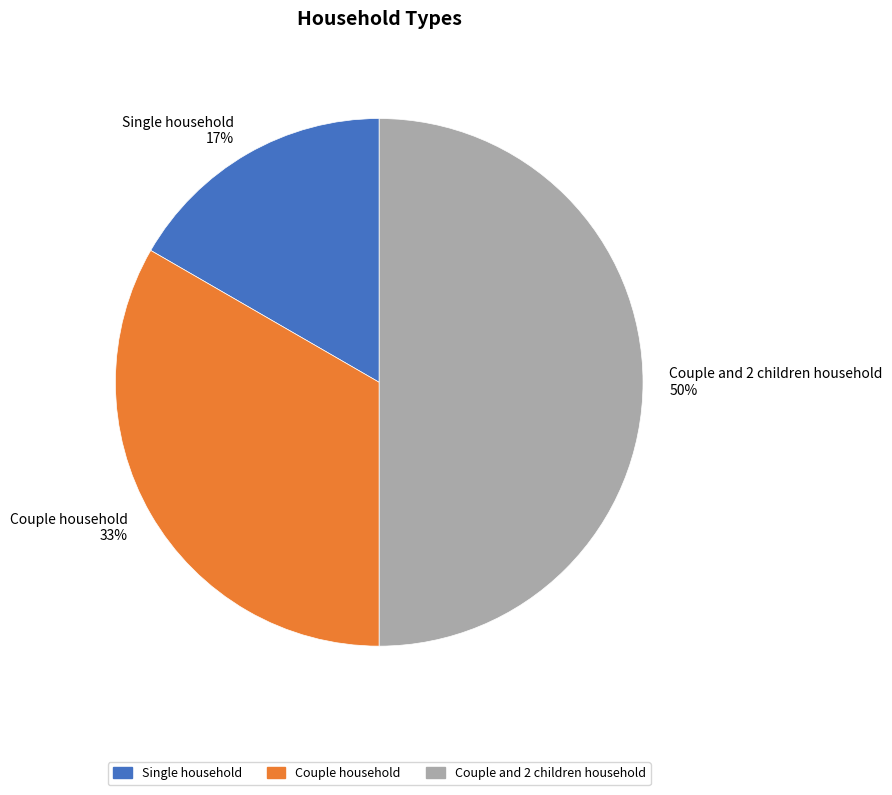

Is it true that Couple household is 33% of the pie?

True